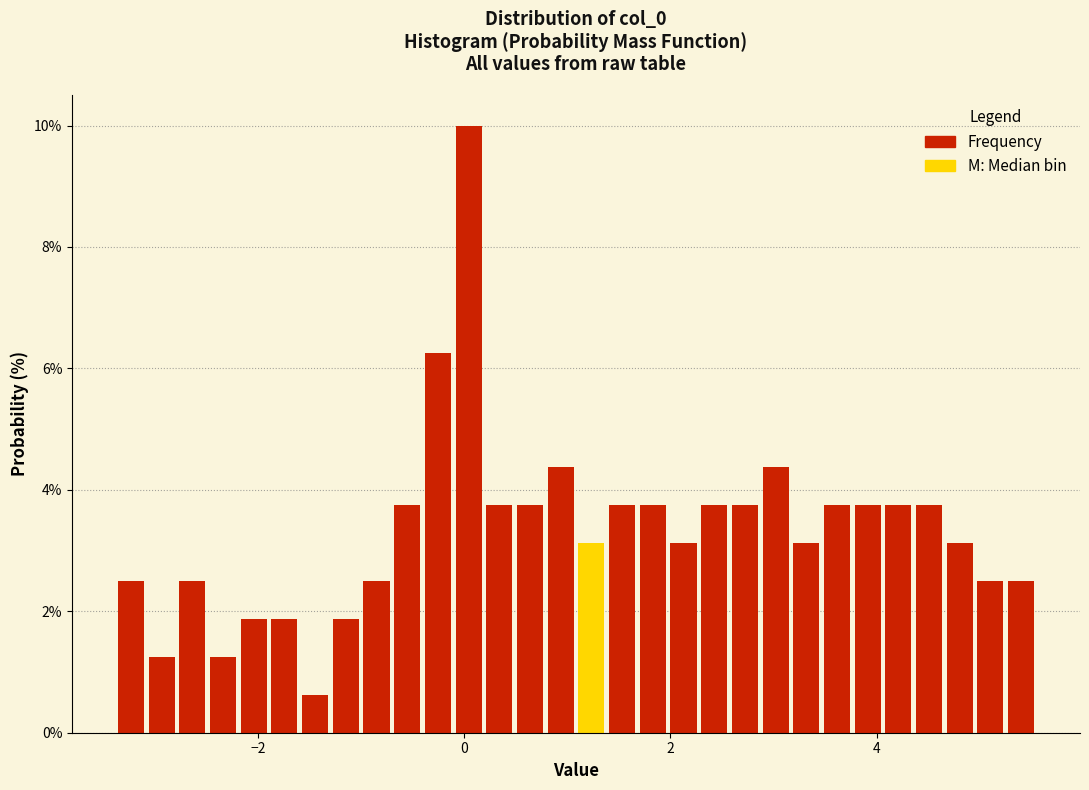

Around what value on the x-axis is the tallest bar? Give the approximate position of its centre, as read against the axis.

0.0